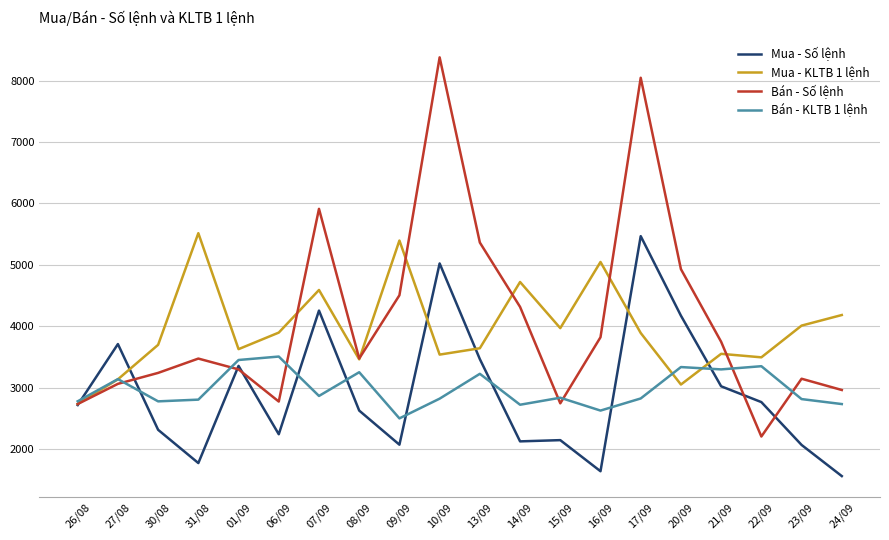

At 09/09, list the series in order from largest to smallest.

Mua - KLTB 1 lệnh, Bán - Số lệnh, Bán - KLTB 1 lệnh, Mua - Số lệnh